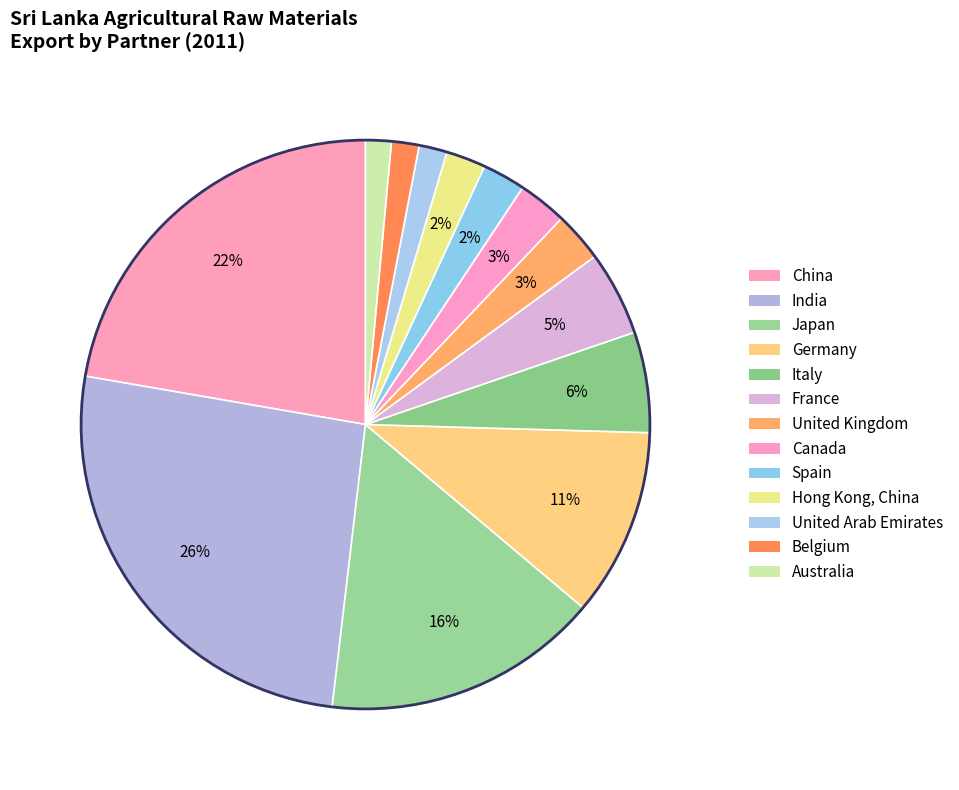

How many slices are in this pie chart?

13